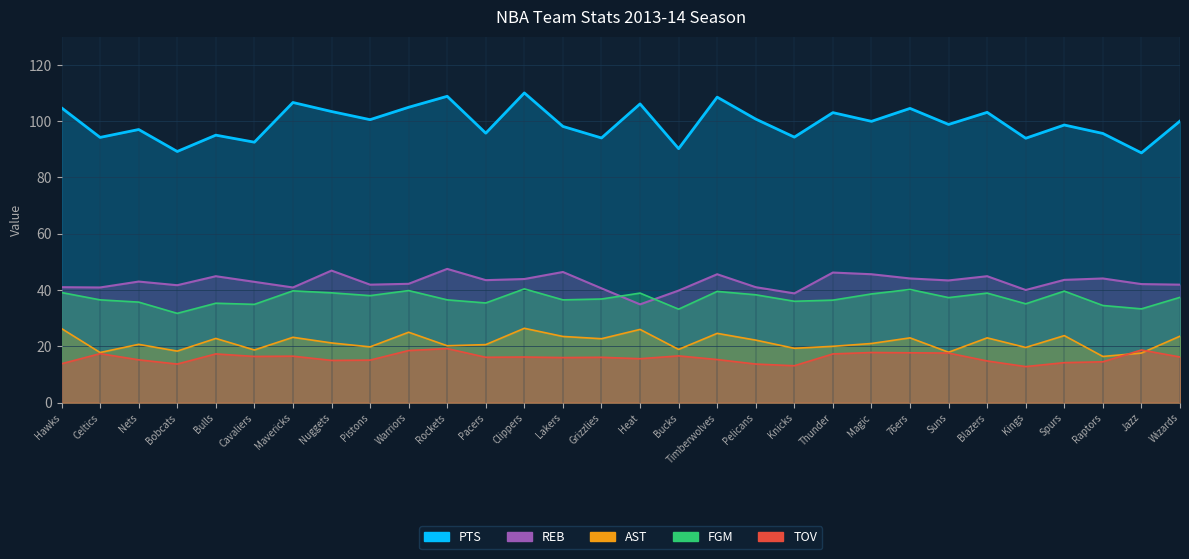

What is the label of the 16th point from the left?

Heat